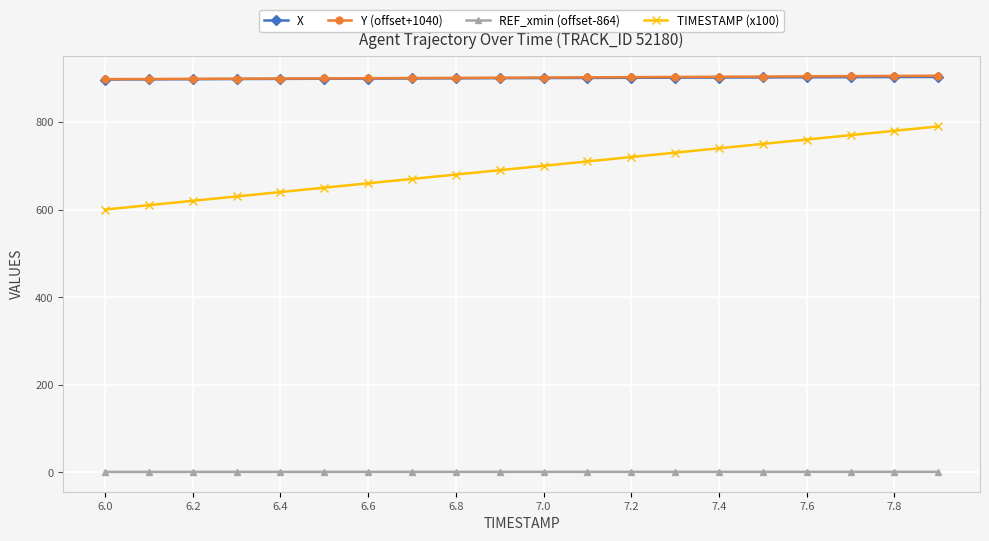

At how many categories does at least one series exceed 378?

20